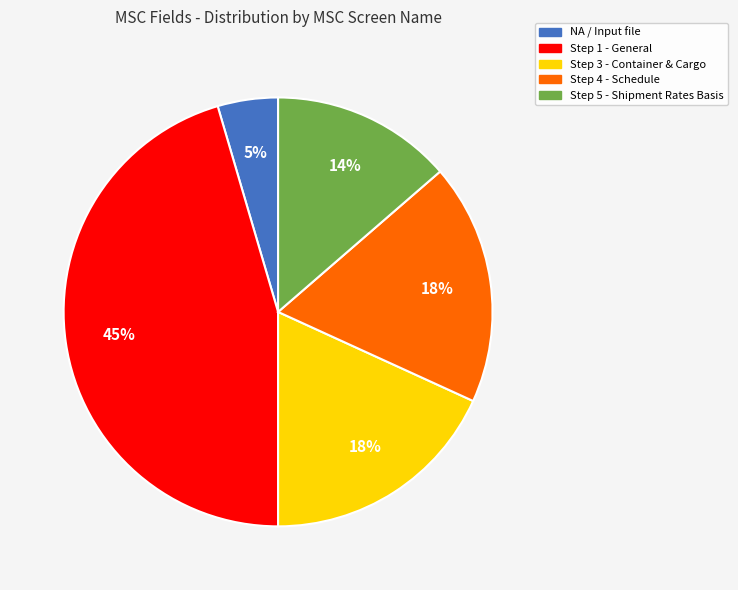

Which has a higher value, NA / Input file or Step 5 - Shipment Rates Basis?

Step 5 - Shipment Rates Basis